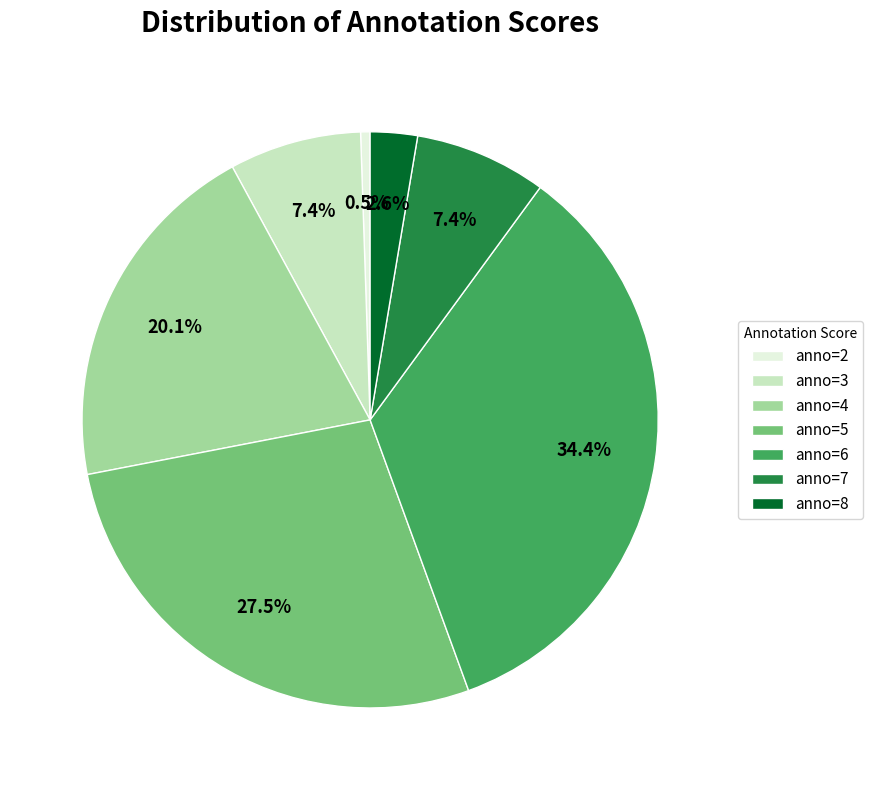

To the nearest percent, what is the difference between the largest and smallest slice percentages?

34%